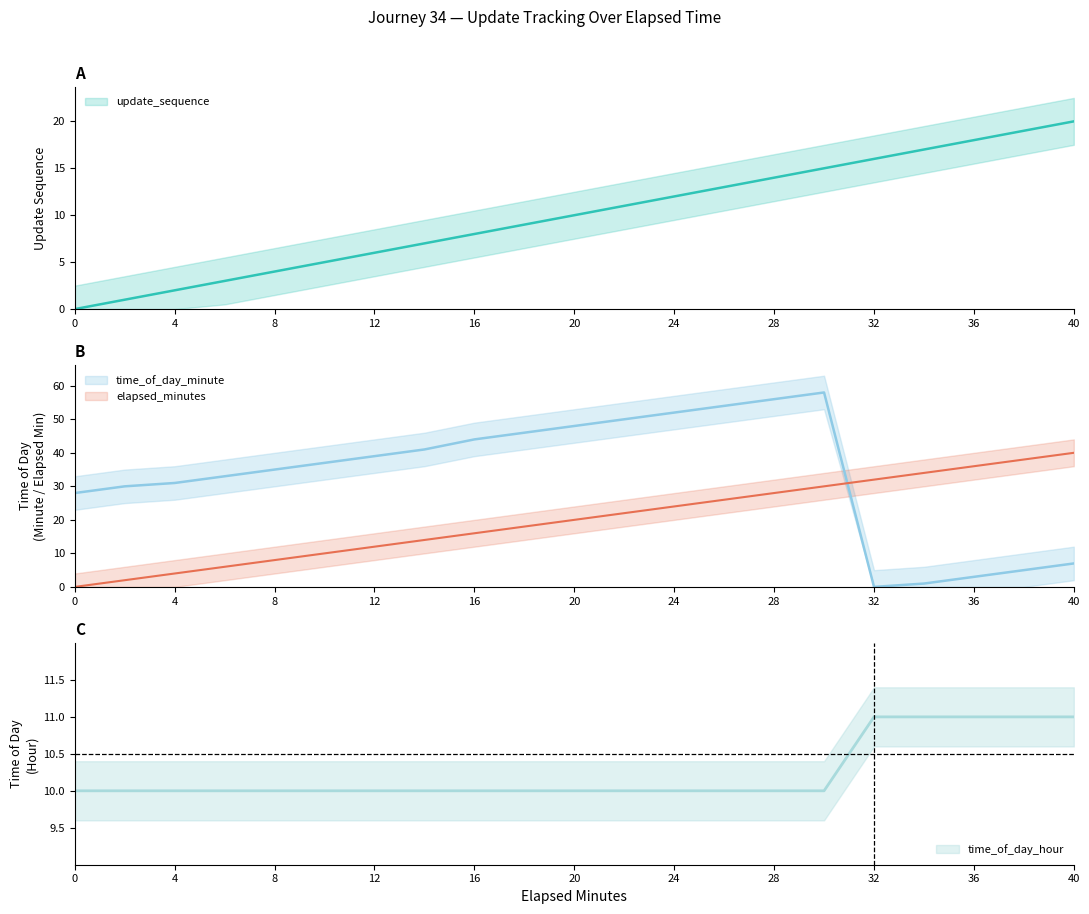

True or false: update_sequence has more than 2 interior local peaks.

False